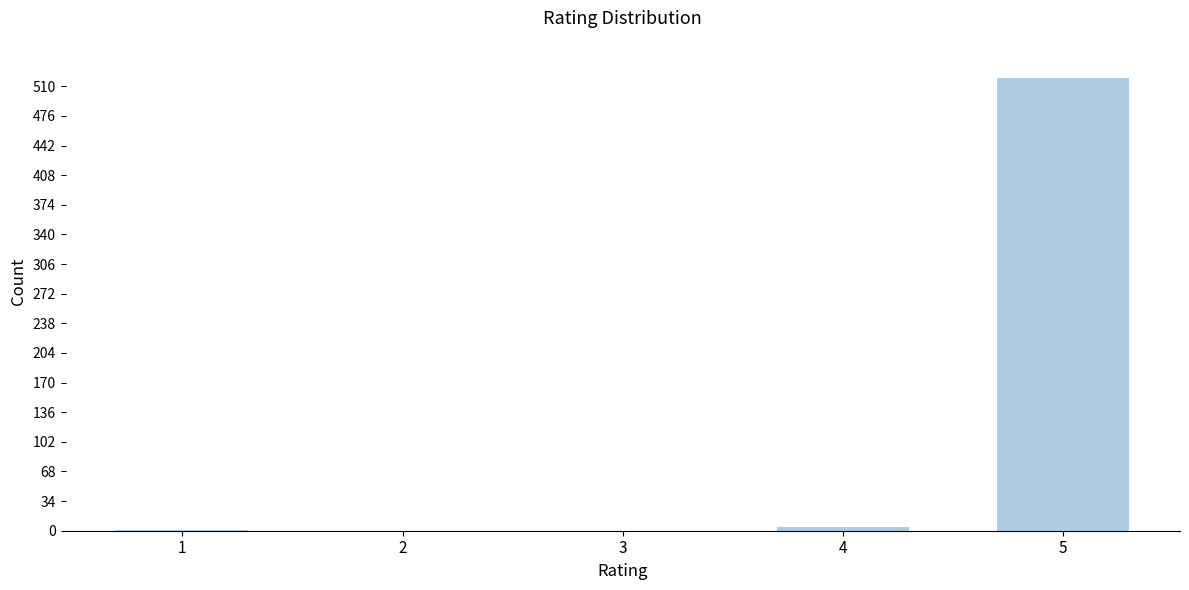

What is the change in value from 2 to 5?

+520